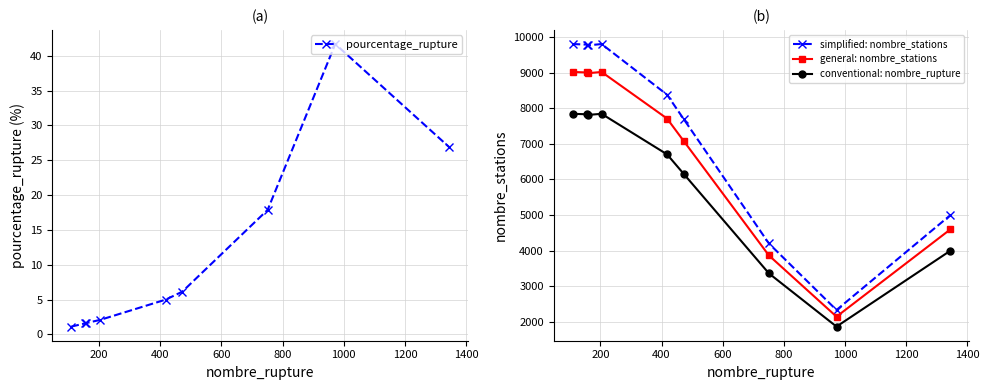

What is the average value of the general: nombre_stations series?

6825.6